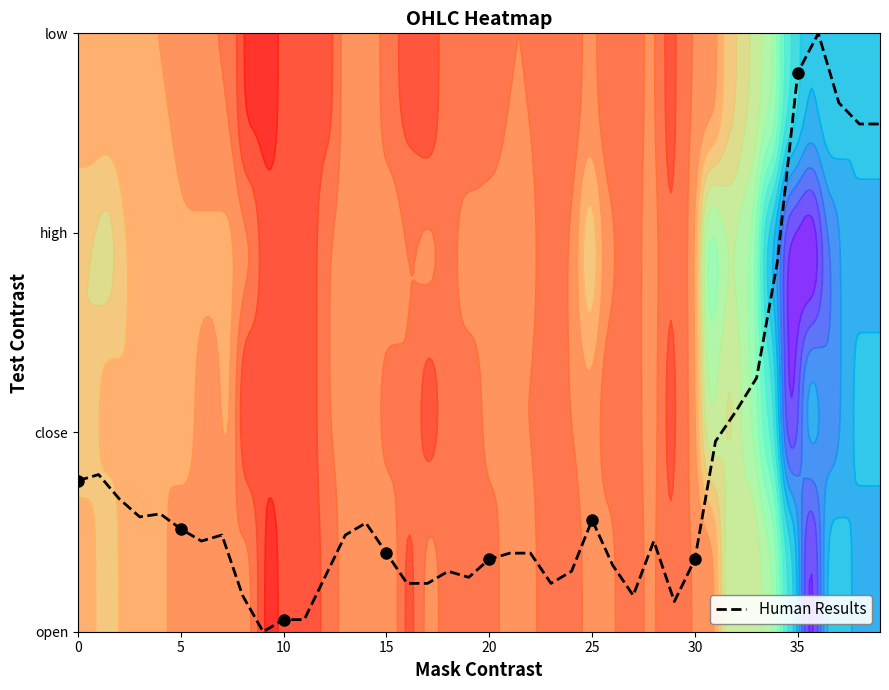

What is the greatest value displayed?

3.0